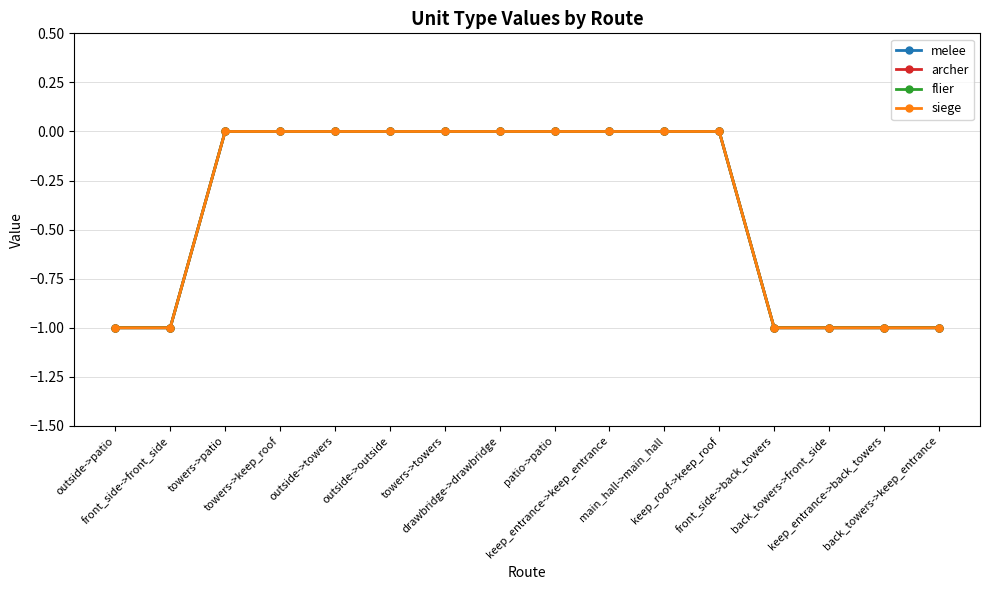

Does the chart have visible grid lines?

Yes